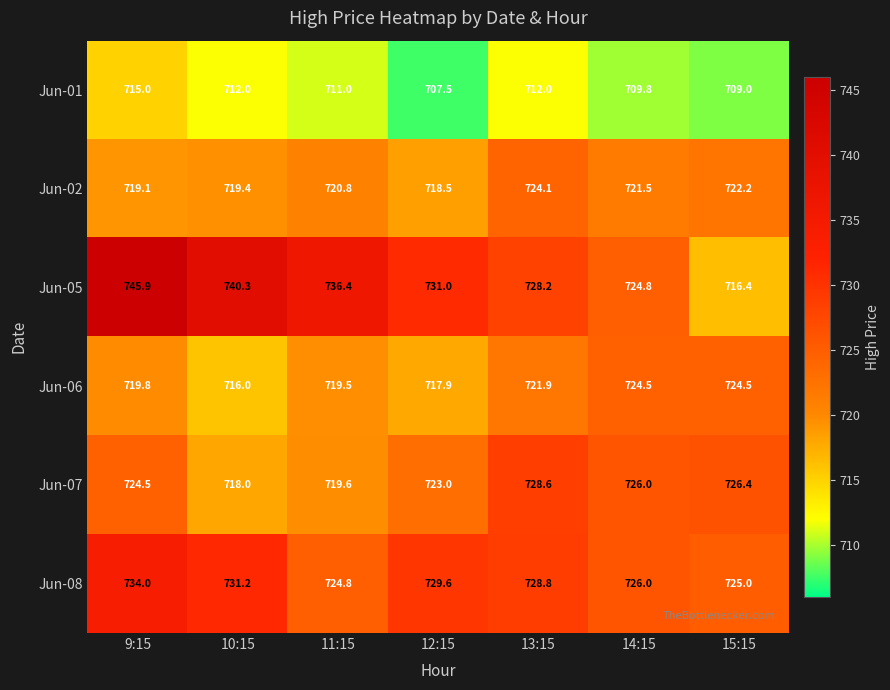

Which series has the widest spread of values?

Jun-05